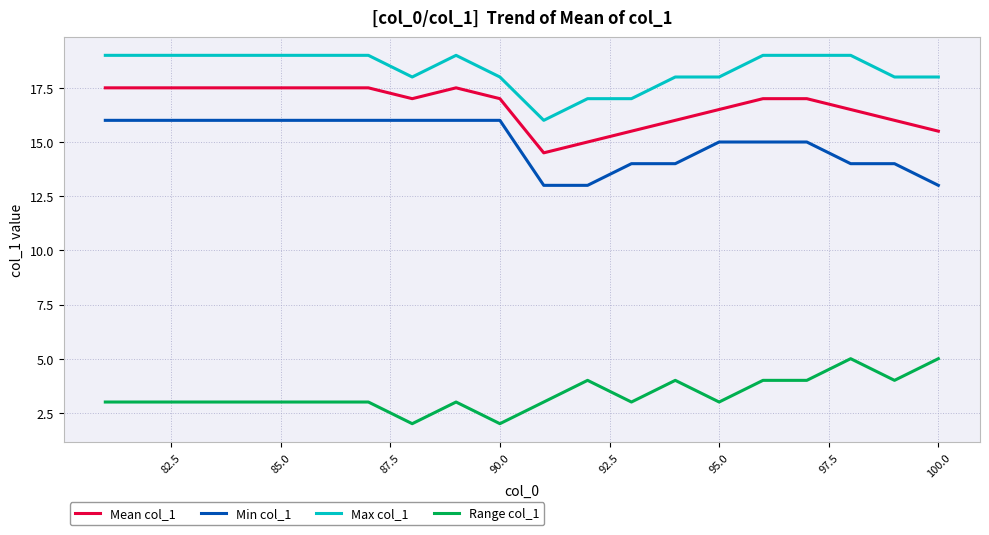

What is the greatest value displayed?

19.0